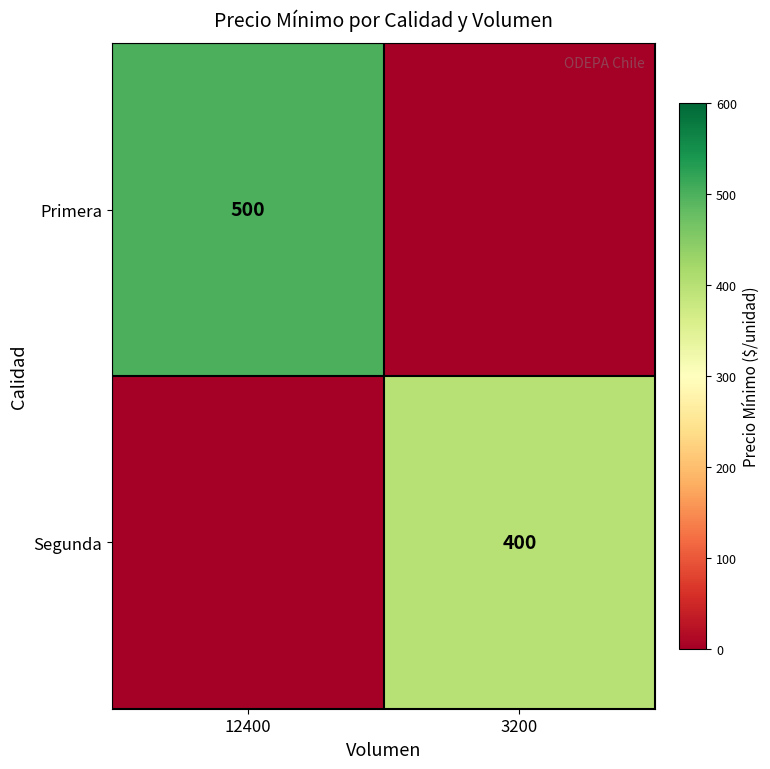

True or false: Primera has a value of 241 at 12400.

False